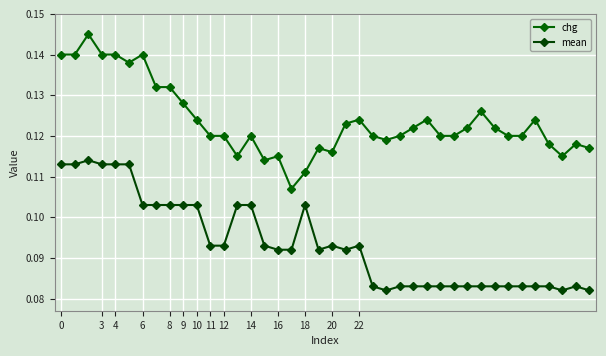

What is the average value of the chg series?

0.1